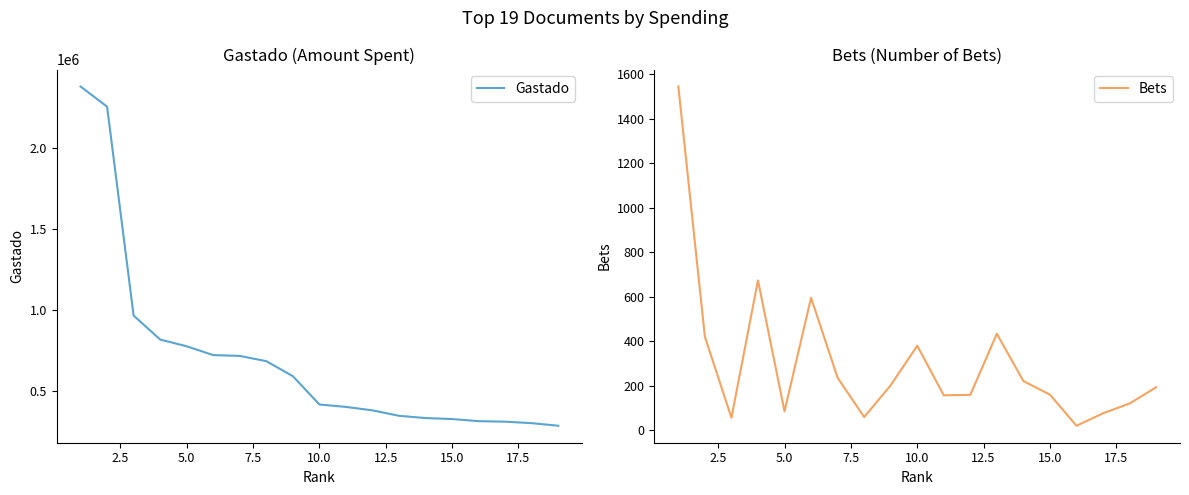

What is the lowest value of the Gastado series?

285148